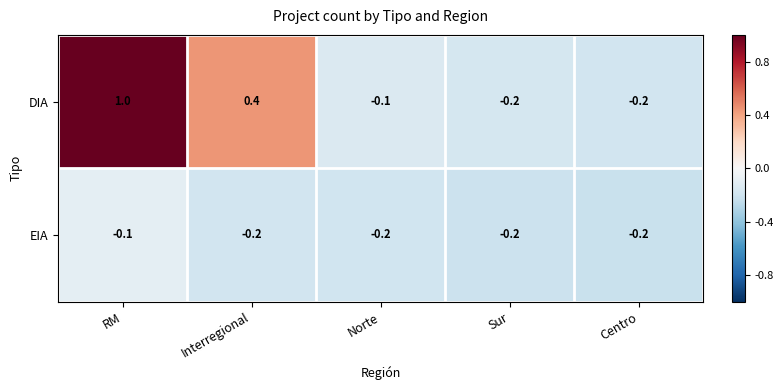

What is the sum of the DIA values at RM and Norte?

0.9